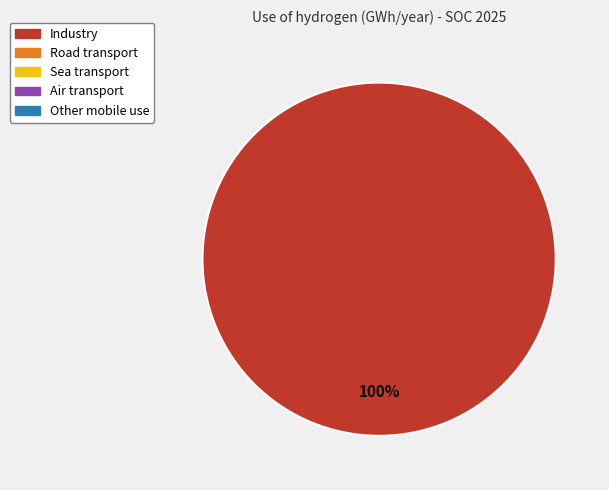

Is there a majority slice in this chart?

Yes